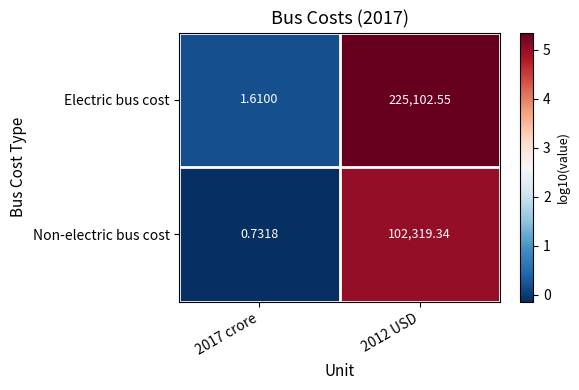

Which series has the widest spread of values?

Electric bus cost